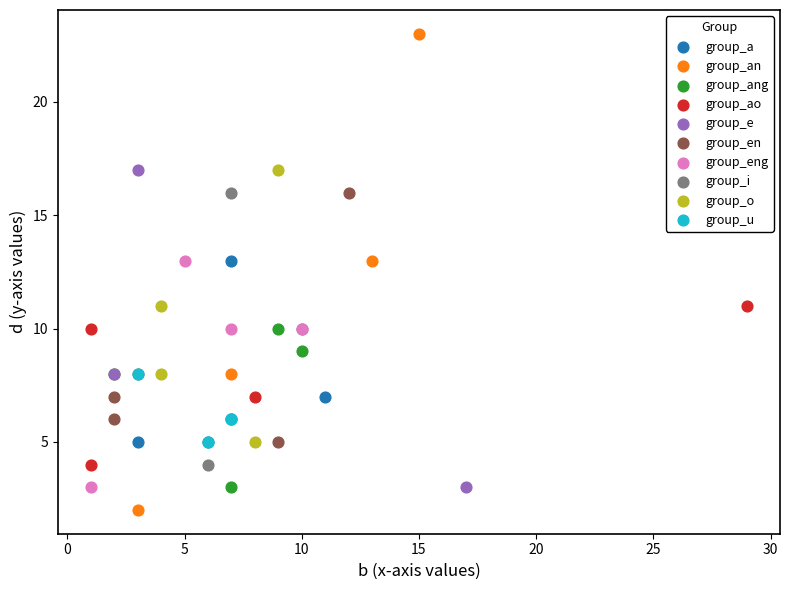

Which series has the widest spread of Y values?

group_an